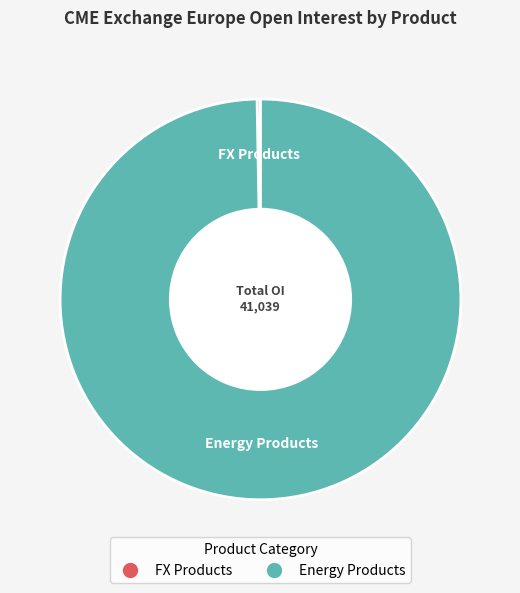

Does any single category account for the majority?

Yes